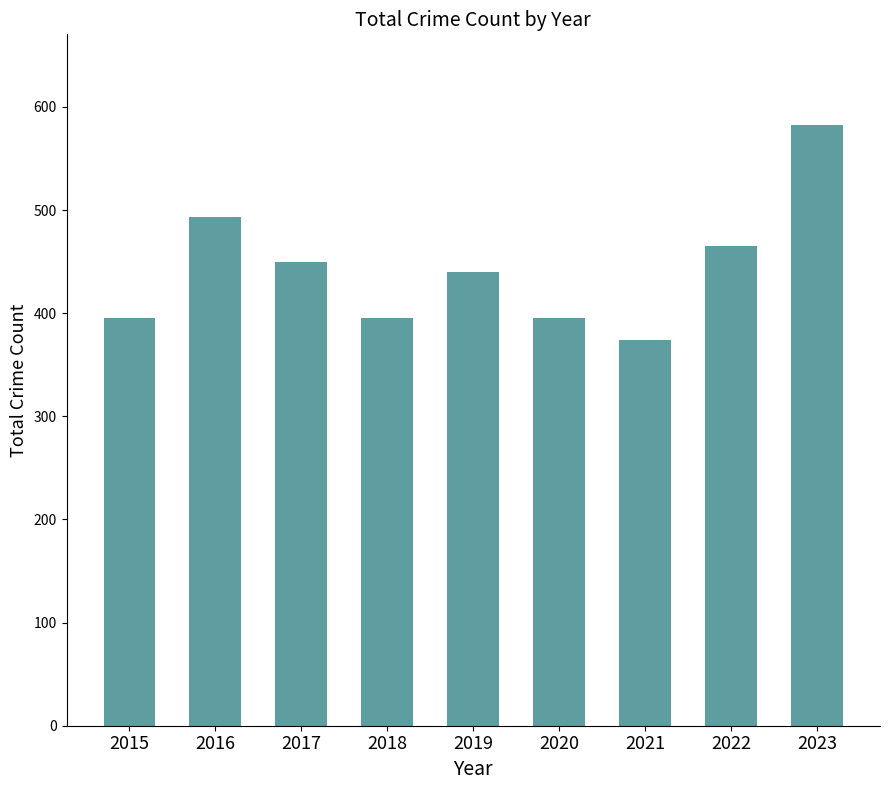

What value does the data have at 2015, to the nearest 5?

395